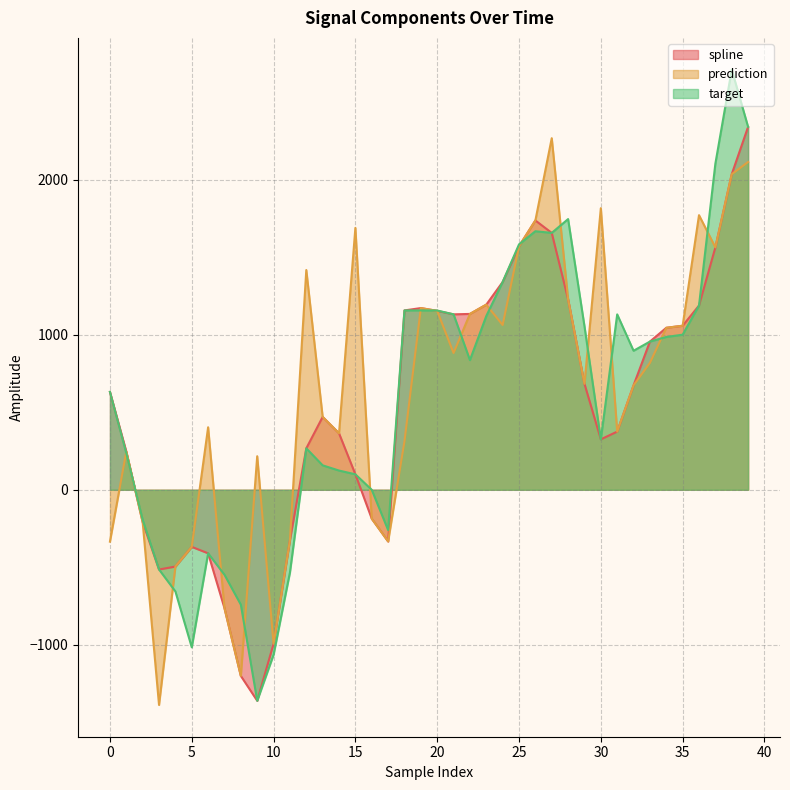

Which series changed the most between 20 and 37?

target